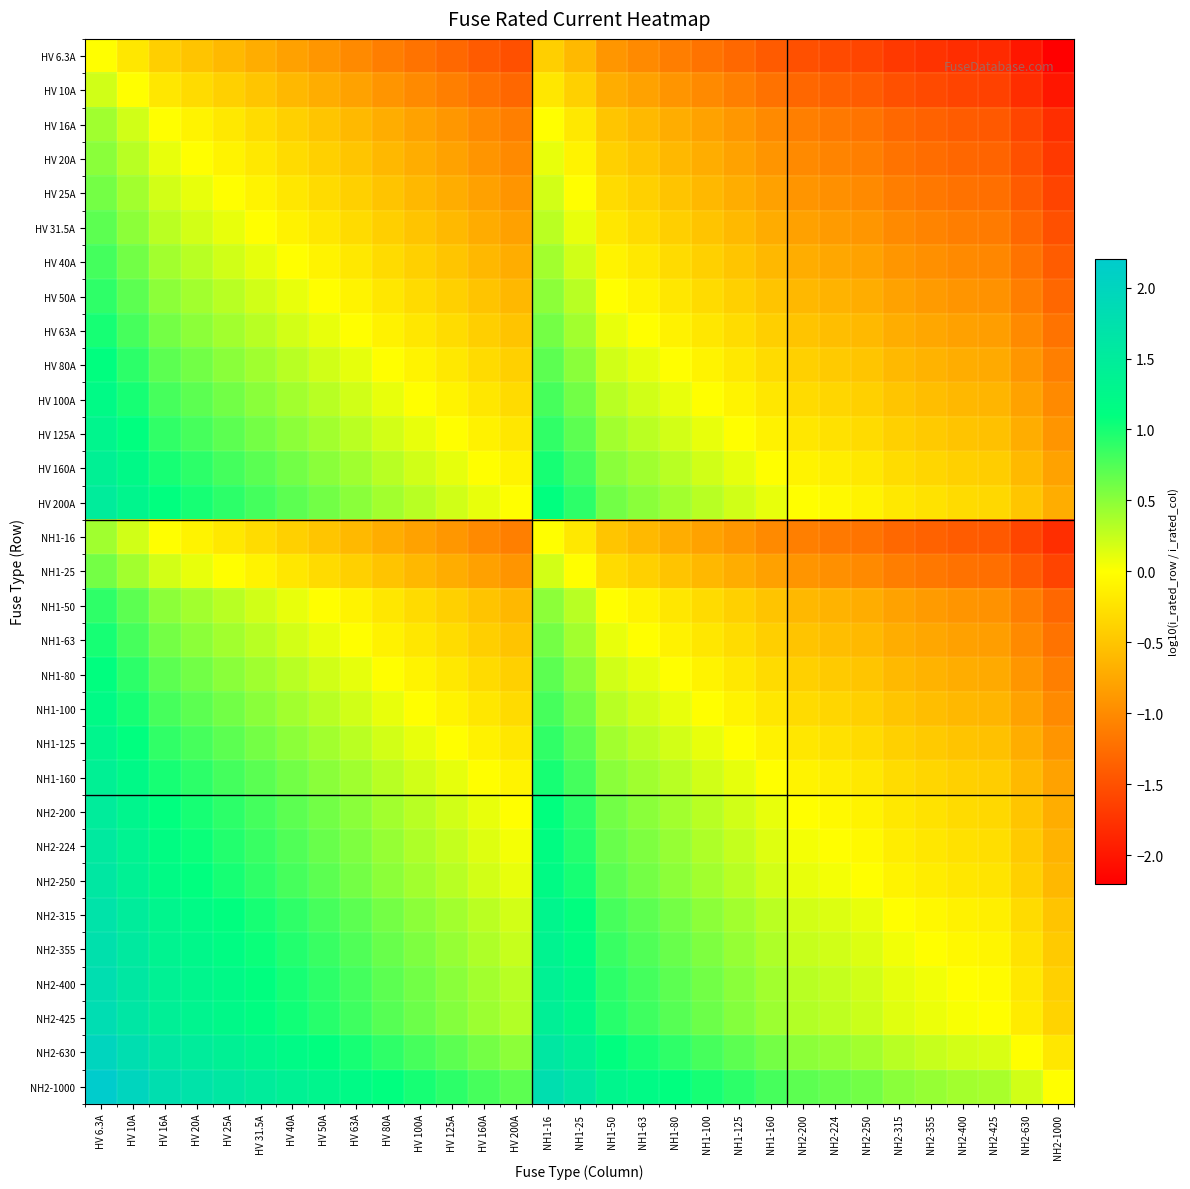

Reading left to right, transcribe all the data shown in this chart.

HV 6.3A: HV 6.3A=0.0	HV 10A=-0.2	HV 16A=-0.4	HV 20A=-0.5	HV 25A=-0.6	HV 31.5A=-0.7	HV 40A=-0.8	HV 50A=-0.9	HV 63A=-1.0	HV 80A=-1.1	HV 100A=-1.2	HV 125A=-1.3	HV 160A=-1.4	HV 200A=-1.5	NH1-16=-0.4	NH1-25=-0.6	NH1-50=-0.9	NH1-63=-1.0	NH1-80=-1.1	NH1-100=-1.2	NH1-125=-1.3	NH1-160=-1.4	NH2-200=-1.5	NH2-224=-1.6	NH2-250=-1.6	NH2-315=-1.7	NH2-355=-1.8	NH2-400=-1.8	NH2-425=-1.8	NH2-630=-2.0	NH2-1000=-2.2
HV 10A: HV 6.3A=0.2	HV 10A=0.0	HV 16A=-0.2	HV 20A=-0.3	HV 25A=-0.4	HV 31.5A=-0.5	HV 40A=-0.6	HV 50A=-0.7	HV 63A=-0.8	HV 80A=-0.9	HV 100A=-1.0	HV 125A=-1.1	HV 160A=-1.2	HV 200A=-1.3	NH1-16=-0.2	NH1-25=-0.4	NH1-50=-0.7	NH1-63=-0.8	NH1-80=-0.9	NH1-100=-1.0	NH1-125=-1.1	NH1-160=-1.2	NH2-200=-1.3	NH2-224=-1.4	NH2-250=-1.4	NH2-315=-1.5	NH2-355=-1.6	NH2-400=-1.6	NH2-425=-1.6	NH2-630=-1.8	NH2-1000=-2.0
HV 16A: HV 6.3A=0.4	HV 10A=0.2	HV 16A=0.0	HV 20A=-0.1	HV 25A=-0.2	HV 31.5A=-0.3	HV 40A=-0.4	HV 50A=-0.5	HV 63A=-0.6	HV 80A=-0.7	HV 100A=-0.8	HV 125A=-0.9	HV 160A=-1.0	HV 200A=-1.1	NH1-16=0.0	NH1-25=-0.2	NH1-50=-0.5	NH1-63=-0.6	NH1-80=-0.7	NH1-100=-0.8	NH1-125=-0.9	NH1-160=-1.0	NH2-200=-1.1	NH2-224=-1.1	NH2-250=-1.2	NH2-315=-1.3	NH2-355=-1.3	NH2-400=-1.4	NH2-425=-1.4	NH2-630=-1.6	NH2-1000=-1.8
HV 20A: HV 6.3A=0.5	HV 10A=0.3	HV 16A=0.1	HV 20A=0.0	HV 25A=-0.1	HV 31.5A=-0.2	HV 40A=-0.3	HV 50A=-0.4	HV 63A=-0.5	HV 80A=-0.6	HV 100A=-0.7	HV 125A=-0.8	HV 160A=-0.9	HV 200A=-1.0	NH1-16=0.1	NH1-25=-0.1	NH1-50=-0.4	NH1-63=-0.5	NH1-80=-0.6	NH1-100=-0.7	NH1-125=-0.8	NH1-160=-0.9	NH2-200=-1.0	NH2-224=-1.0	NH2-250=-1.1	NH2-315=-1.2	NH2-355=-1.2	NH2-400=-1.3	NH2-425=-1.3	NH2-630=-1.5	NH2-1000=-1.7
HV 25A: HV 6.3A=0.6	HV 10A=0.4	HV 16A=0.2	HV 20A=0.1	HV 25A=0.0	HV 31.5A=-0.1	HV 40A=-0.2	HV 50A=-0.3	HV 63A=-0.4	HV 80A=-0.5	HV 100A=-0.6	HV 125A=-0.7	HV 160A=-0.8	HV 200A=-0.9	NH1-16=0.2	NH1-25=0.0	NH1-50=-0.3	NH1-63=-0.4	NH1-80=-0.5	NH1-100=-0.6	NH1-125=-0.7	NH1-160=-0.8	NH2-200=-0.9	NH2-224=-1.0	NH2-250=-1.0	NH2-315=-1.1	NH2-355=-1.2	NH2-400=-1.2	NH2-425=-1.2	NH2-630=-1.4	NH2-1000=-1.6
HV 31.5A: HV 6.3A=0.7	HV 10A=0.5	HV 16A=0.3	HV 20A=0.2	HV 25A=0.1	HV 31.5A=0.0	HV 40A=-0.1	HV 50A=-0.2	HV 63A=-0.3	HV 80A=-0.4	HV 100A=-0.5	HV 125A=-0.6	HV 160A=-0.7	HV 200A=-0.8	NH1-16=0.3	NH1-25=0.1	NH1-50=-0.2	NH1-63=-0.3	NH1-80=-0.4	NH1-100=-0.5	NH1-125=-0.6	NH1-160=-0.7	NH2-200=-0.8	NH2-224=-0.9	NH2-250=-0.9	NH2-315=-1.0	NH2-355=-1.1	NH2-400=-1.1	NH2-425=-1.1	NH2-630=-1.3	NH2-1000=-1.5
HV 40A: HV 6.3A=0.8	HV 10A=0.6	HV 16A=0.4	HV 20A=0.3	HV 25A=0.2	HV 31.5A=0.1	HV 40A=0.0	HV 50A=-0.1	HV 63A=-0.2	HV 80A=-0.3	HV 100A=-0.4	HV 125A=-0.5	HV 160A=-0.6	HV 200A=-0.7	NH1-16=0.4	NH1-25=0.2	NH1-50=-0.1	NH1-63=-0.2	NH1-80=-0.3	NH1-100=-0.4	NH1-125=-0.5	NH1-160=-0.6	NH2-200=-0.7	NH2-224=-0.7	NH2-250=-0.8	NH2-315=-0.9	NH2-355=-0.9	NH2-400=-1.0	NH2-425=-1.0	NH2-630=-1.2	NH2-1000=-1.4
HV 50A: HV 6.3A=0.9	HV 10A=0.7	HV 16A=0.5	HV 20A=0.4	HV 25A=0.3	HV 31.5A=0.2	HV 40A=0.1	HV 50A=0.0	HV 63A=-0.1	HV 80A=-0.2	HV 100A=-0.3	HV 125A=-0.4	HV 160A=-0.5	HV 200A=-0.6	NH1-16=0.5	NH1-25=0.3	NH1-50=0.0	NH1-63=-0.1	NH1-80=-0.2	NH1-100=-0.3	NH1-125=-0.4	NH1-160=-0.5	NH2-200=-0.6	NH2-224=-0.7	NH2-250=-0.7	NH2-315=-0.8	NH2-355=-0.9	NH2-400=-0.9	NH2-425=-0.9	NH2-630=-1.1	NH2-1000=-1.3
HV 63A: HV 6.3A=1.0	HV 10A=0.8	HV 16A=0.6	HV 20A=0.5	HV 25A=0.4	HV 31.5A=0.3	HV 40A=0.2	HV 50A=0.1	HV 63A=0.0	HV 80A=-0.1	HV 100A=-0.2	HV 125A=-0.3	HV 160A=-0.4	HV 200A=-0.5	NH1-16=0.6	NH1-25=0.4	NH1-50=0.1	NH1-63=0.0	NH1-80=-0.1	NH1-100=-0.2	NH1-125=-0.3	NH1-160=-0.4	NH2-200=-0.5	NH2-224=-0.6	NH2-250=-0.6	NH2-315=-0.7	NH2-355=-0.8	NH2-400=-0.8	NH2-425=-0.8	NH2-630=-1.0	NH2-1000=-1.2
HV 80A: HV 6.3A=1.1	HV 10A=0.9	HV 16A=0.7	HV 20A=0.6	HV 25A=0.5	HV 31.5A=0.4	HV 40A=0.3	HV 50A=0.2	HV 63A=0.1	HV 80A=0.0	HV 100A=-0.1	HV 125A=-0.2	HV 160A=-0.3	HV 200A=-0.4	NH1-16=0.7	NH1-25=0.5	NH1-50=0.2	NH1-63=0.1	NH1-80=0.0	NH1-100=-0.1	NH1-125=-0.2	NH1-160=-0.3	NH2-200=-0.4	NH2-224=-0.4	NH2-250=-0.5	NH2-315=-0.6	NH2-355=-0.6	NH2-400=-0.7	NH2-425=-0.7	NH2-630=-0.9	NH2-1000=-1.1
HV 100A: HV 6.3A=1.2	HV 10A=1.0	HV 16A=0.8	HV 20A=0.7	HV 25A=0.6	HV 31.5A=0.5	HV 40A=0.4	HV 50A=0.3	HV 63A=0.2	HV 80A=0.1	HV 100A=0.0	HV 125A=-0.1	HV 160A=-0.2	HV 200A=-0.3	NH1-16=0.8	NH1-25=0.6	NH1-50=0.3	NH1-63=0.2	NH1-80=0.1	NH1-100=0.0	NH1-125=-0.1	NH1-160=-0.2	NH2-200=-0.3	NH2-224=-0.4	NH2-250=-0.4	NH2-315=-0.5	NH2-355=-0.6	NH2-400=-0.6	NH2-425=-0.6	NH2-630=-0.8	NH2-1000=-1.0
HV 125A: HV 6.3A=1.3	HV 10A=1.1	HV 16A=0.9	HV 20A=0.8	HV 25A=0.7	HV 31.5A=0.6	HV 40A=0.5	HV 50A=0.4	HV 63A=0.3	HV 80A=0.2	HV 100A=0.1	HV 125A=0.0	HV 160A=-0.1	HV 200A=-0.2	NH1-16=0.9	NH1-25=0.7	NH1-50=0.4	NH1-63=0.3	NH1-80=0.2	NH1-100=0.1	NH1-125=0.0	NH1-160=-0.1	NH2-200=-0.2	NH2-224=-0.3	NH2-250=-0.3	NH2-315=-0.4	NH2-355=-0.5	NH2-400=-0.5	NH2-425=-0.5	NH2-630=-0.7	NH2-1000=-0.9
HV 160A: HV 6.3A=1.4	HV 10A=1.2	HV 16A=1.0	HV 20A=0.9	HV 25A=0.8	HV 31.5A=0.7	HV 40A=0.6	HV 50A=0.5	HV 63A=0.4	HV 80A=0.3	HV 100A=0.2	HV 125A=0.1	HV 160A=0.0	HV 200A=-0.1	NH1-16=1.0	NH1-25=0.8	NH1-50=0.5	NH1-63=0.4	NH1-80=0.3	NH1-100=0.2	NH1-125=0.1	NH1-160=0.0	NH2-200=-0.1	NH2-224=-0.1	NH2-250=-0.2	NH2-315=-0.3	NH2-355=-0.3	NH2-400=-0.4	NH2-425=-0.4	NH2-630=-0.6	NH2-1000=-0.8
HV 200A: HV 6.3A=1.5	HV 10A=1.3	HV 16A=1.1	HV 20A=1.0	HV 25A=0.9	HV 31.5A=0.8	HV 40A=0.7	HV 50A=0.6	HV 63A=0.5	HV 80A=0.4	HV 100A=0.3	HV 125A=0.2	HV 160A=0.1	HV 200A=0.0	NH1-16=1.1	NH1-25=0.9	NH1-50=0.6	NH1-63=0.5	NH1-80=0.4	NH1-100=0.3	NH1-125=0.2	NH1-160=0.1	NH2-200=0.0	NH2-224=-0.0	NH2-250=-0.1	NH2-315=-0.2	NH2-355=-0.2	NH2-400=-0.3	NH2-425=-0.3	NH2-630=-0.5	NH2-1000=-0.7
NH1-16: HV 6.3A=0.4	HV 10A=0.2	HV 16A=0.0	HV 20A=-0.1	HV 25A=-0.2	HV 31.5A=-0.3	HV 40A=-0.4	HV 50A=-0.5	HV 63A=-0.6	HV 80A=-0.7	HV 100A=-0.8	HV 125A=-0.9	HV 160A=-1.0	HV 200A=-1.1	NH1-16=0.0	NH1-25=-0.2	NH1-50=-0.5	NH1-63=-0.6	NH1-80=-0.7	NH1-100=-0.8	NH1-125=-0.9	NH1-160=-1.0	NH2-200=-1.1	NH2-224=-1.1	NH2-250=-1.2	NH2-315=-1.3	NH2-355=-1.3	NH2-400=-1.4	NH2-425=-1.4	NH2-630=-1.6	NH2-1000=-1.8
NH1-25: HV 6.3A=0.6	HV 10A=0.4	HV 16A=0.2	HV 20A=0.1	HV 25A=0.0	HV 31.5A=-0.1	HV 40A=-0.2	HV 50A=-0.3	HV 63A=-0.4	HV 80A=-0.5	HV 100A=-0.6	HV 125A=-0.7	HV 160A=-0.8	HV 200A=-0.9	NH1-16=0.2	NH1-25=0.0	NH1-50=-0.3	NH1-63=-0.4	NH1-80=-0.5	NH1-100=-0.6	NH1-125=-0.7	NH1-160=-0.8	NH2-200=-0.9	NH2-224=-1.0	NH2-250=-1.0	NH2-315=-1.1	NH2-355=-1.2	NH2-400=-1.2	NH2-425=-1.2	NH2-630=-1.4	NH2-1000=-1.6
NH1-50: HV 6.3A=0.9	HV 10A=0.7	HV 16A=0.5	HV 20A=0.4	HV 25A=0.3	HV 31.5A=0.2	HV 40A=0.1	HV 50A=0.0	HV 63A=-0.1	HV 80A=-0.2	HV 100A=-0.3	HV 125A=-0.4	HV 160A=-0.5	HV 200A=-0.6	NH1-16=0.5	NH1-25=0.3	NH1-50=0.0	NH1-63=-0.1	NH1-80=-0.2	NH1-100=-0.3	NH1-125=-0.4	NH1-160=-0.5	NH2-200=-0.6	NH2-224=-0.7	NH2-250=-0.7	NH2-315=-0.8	NH2-355=-0.9	NH2-400=-0.9	NH2-425=-0.9	NH2-630=-1.1	NH2-1000=-1.3
NH1-63: HV 6.3A=1.0	HV 10A=0.8	HV 16A=0.6	HV 20A=0.5	HV 25A=0.4	HV 31.5A=0.3	HV 40A=0.2	HV 50A=0.1	HV 63A=0.0	HV 80A=-0.1	HV 100A=-0.2	HV 125A=-0.3	HV 160A=-0.4	HV 200A=-0.5	NH1-16=0.6	NH1-25=0.4	NH1-50=0.1	NH1-63=0.0	NH1-80=-0.1	NH1-100=-0.2	NH1-125=-0.3	NH1-160=-0.4	NH2-200=-0.5	NH2-224=-0.6	NH2-250=-0.6	NH2-315=-0.7	NH2-355=-0.8	NH2-400=-0.8	NH2-425=-0.8	NH2-630=-1.0	NH2-1000=-1.2
NH1-80: HV 6.3A=1.1	HV 10A=0.9	HV 16A=0.7	HV 20A=0.6	HV 25A=0.5	HV 31.5A=0.4	HV 40A=0.3	HV 50A=0.2	HV 63A=0.1	HV 80A=0.0	HV 100A=-0.1	HV 125A=-0.2	HV 160A=-0.3	HV 200A=-0.4	NH1-16=0.7	NH1-25=0.5	NH1-50=0.2	NH1-63=0.1	NH1-80=0.0	NH1-100=-0.1	NH1-125=-0.2	NH1-160=-0.3	NH2-200=-0.4	NH2-224=-0.4	NH2-250=-0.5	NH2-315=-0.6	NH2-355=-0.6	NH2-400=-0.7	NH2-425=-0.7	NH2-630=-0.9	NH2-1000=-1.1
NH1-100: HV 6.3A=1.2	HV 10A=1.0	HV 16A=0.8	HV 20A=0.7	HV 25A=0.6	HV 31.5A=0.5	HV 40A=0.4	HV 50A=0.3	HV 63A=0.2	HV 80A=0.1	HV 100A=0.0	HV 125A=-0.1	HV 160A=-0.2	HV 200A=-0.3	NH1-16=0.8	NH1-25=0.6	NH1-50=0.3	NH1-63=0.2	NH1-80=0.1	NH1-100=0.0	NH1-125=-0.1	NH1-160=-0.2	NH2-200=-0.3	NH2-224=-0.4	NH2-250=-0.4	NH2-315=-0.5	NH2-355=-0.6	NH2-400=-0.6	NH2-425=-0.6	NH2-630=-0.8	NH2-1000=-1.0
NH1-125: HV 6.3A=1.3	HV 10A=1.1	HV 16A=0.9	HV 20A=0.8	HV 25A=0.7	HV 31.5A=0.6	HV 40A=0.5	HV 50A=0.4	HV 63A=0.3	HV 80A=0.2	HV 100A=0.1	HV 125A=0.0	HV 160A=-0.1	HV 200A=-0.2	NH1-16=0.9	NH1-25=0.7	NH1-50=0.4	NH1-63=0.3	NH1-80=0.2	NH1-100=0.1	NH1-125=0.0	NH1-160=-0.1	NH2-200=-0.2	NH2-224=-0.3	NH2-250=-0.3	NH2-315=-0.4	NH2-355=-0.5	NH2-400=-0.5	NH2-425=-0.5	NH2-630=-0.7	NH2-1000=-0.9
NH1-160: HV 6.3A=1.4	HV 10A=1.2	HV 16A=1.0	HV 20A=0.9	HV 25A=0.8	HV 31.5A=0.7	HV 40A=0.6	HV 50A=0.5	HV 63A=0.4	HV 80A=0.3	HV 100A=0.2	HV 125A=0.1	HV 160A=0.0	HV 200A=-0.1	NH1-16=1.0	NH1-25=0.8	NH1-50=0.5	NH1-63=0.4	NH1-80=0.3	NH1-100=0.2	NH1-125=0.1	NH1-160=0.0	NH2-200=-0.1	NH2-224=-0.1	NH2-250=-0.2	NH2-315=-0.3	NH2-355=-0.3	NH2-400=-0.4	NH2-425=-0.4	NH2-630=-0.6	NH2-1000=-0.8
NH2-200: HV 6.3A=1.5	HV 10A=1.3	HV 16A=1.1	HV 20A=1.0	HV 25A=0.9	HV 31.5A=0.8	HV 40A=0.7	HV 50A=0.6	HV 63A=0.5	HV 80A=0.4	HV 100A=0.3	HV 125A=0.2	HV 160A=0.1	HV 200A=0.0	NH1-16=1.1	NH1-25=0.9	NH1-50=0.6	NH1-63=0.5	NH1-80=0.4	NH1-100=0.3	NH1-125=0.2	NH1-160=0.1	NH2-200=0.0	NH2-224=-0.0	NH2-250=-0.1	NH2-315=-0.2	NH2-355=-0.2	NH2-400=-0.3	NH2-425=-0.3	NH2-630=-0.5	NH2-1000=-0.7
NH2-224: HV 6.3A=1.6	HV 10A=1.4	HV 16A=1.1	HV 20A=1.0	HV 25A=1.0	HV 31.5A=0.9	HV 40A=0.7	HV 50A=0.7	HV 63A=0.6	HV 80A=0.4	HV 100A=0.4	HV 125A=0.3	HV 160A=0.1	HV 200A=0.0	NH1-16=1.1	NH1-25=1.0	NH1-50=0.7	NH1-63=0.6	NH1-80=0.4	NH1-100=0.4	NH1-125=0.3	NH1-160=0.1	NH2-200=0.0	NH2-224=0.0	NH2-250=-0.0	NH2-315=-0.1	NH2-355=-0.2	NH2-400=-0.3	NH2-425=-0.3	NH2-630=-0.4	NH2-1000=-0.6
NH2-250: HV 6.3A=1.6	HV 10A=1.4	HV 16A=1.2	HV 20A=1.1	HV 25A=1.0	HV 31.5A=0.9	HV 40A=0.8	HV 50A=0.7	HV 63A=0.6	HV 80A=0.5	HV 100A=0.4	HV 125A=0.3	HV 160A=0.2	HV 200A=0.1	NH1-16=1.2	NH1-25=1.0	NH1-50=0.7	NH1-63=0.6	NH1-80=0.5	NH1-100=0.4	NH1-125=0.3	NH1-160=0.2	NH2-200=0.1	NH2-224=0.0	NH2-250=0.0	NH2-315=-0.1	NH2-355=-0.2	NH2-400=-0.2	NH2-425=-0.2	NH2-630=-0.4	NH2-1000=-0.6
NH2-315: HV 6.3A=1.7	HV 10A=1.5	HV 16A=1.3	HV 20A=1.2	HV 25A=1.1	HV 31.5A=1.0	HV 40A=0.9	HV 50A=0.8	HV 63A=0.7	HV 80A=0.6	HV 100A=0.5	HV 125A=0.4	HV 160A=0.3	HV 200A=0.2	NH1-16=1.3	NH1-25=1.1	NH1-50=0.8	NH1-63=0.7	NH1-80=0.6	NH1-100=0.5	NH1-125=0.4	NH1-160=0.3	NH2-200=0.2	NH2-224=0.1	NH2-250=0.1	NH2-315=0.0	NH2-355=-0.1	NH2-400=-0.1	NH2-425=-0.1	NH2-630=-0.3	NH2-1000=-0.5
NH2-355: HV 6.3A=1.8	HV 10A=1.6	HV 16A=1.3	HV 20A=1.2	HV 25A=1.2	HV 31.5A=1.1	HV 40A=0.9	HV 50A=0.9	HV 63A=0.8	HV 80A=0.6	HV 100A=0.6	HV 125A=0.5	HV 160A=0.3	HV 200A=0.2	NH1-16=1.3	NH1-25=1.2	NH1-50=0.9	NH1-63=0.8	NH1-80=0.6	NH1-100=0.6	NH1-125=0.5	NH1-160=0.3	NH2-200=0.2	NH2-224=0.2	NH2-250=0.2	NH2-315=0.1	NH2-355=0.0	NH2-400=-0.1	NH2-425=-0.1	NH2-630=-0.2	NH2-1000=-0.4
NH2-400: HV 6.3A=1.8	HV 10A=1.6	HV 16A=1.4	HV 20A=1.3	HV 25A=1.2	HV 31.5A=1.1	HV 40A=1.0	HV 50A=0.9	HV 63A=0.8	HV 80A=0.7	HV 100A=0.6	HV 125A=0.5	HV 160A=0.4	HV 200A=0.3	NH1-16=1.4	NH1-25=1.2	NH1-50=0.9	NH1-63=0.8	NH1-80=0.7	NH1-100=0.6	NH1-125=0.5	NH1-160=0.4	NH2-200=0.3	NH2-224=0.3	NH2-250=0.2	NH2-315=0.1	NH2-355=0.1	NH2-400=0.0	NH2-425=-0.0	NH2-630=-0.2	NH2-1000=-0.4
NH2-425: HV 6.3A=1.8	HV 10A=1.6	HV 16A=1.4	HV 20A=1.3	HV 25A=1.2	HV 31.5A=1.1	HV 40A=1.0	HV 50A=0.9	HV 63A=0.8	HV 80A=0.7	HV 100A=0.6	HV 125A=0.5	HV 160A=0.4	HV 200A=0.3	NH1-16=1.4	NH1-25=1.2	NH1-50=0.9	NH1-63=0.8	NH1-80=0.7	NH1-100=0.6	NH1-125=0.5	NH1-160=0.4	NH2-200=0.3	NH2-224=0.3	NH2-250=0.2	NH2-315=0.1	NH2-355=0.1	NH2-400=0.0	NH2-425=0.0	NH2-630=-0.2	NH2-1000=-0.4
NH2-630: HV 6.3A=2.0	HV 10A=1.8	HV 16A=1.6	HV 20A=1.5	HV 25A=1.4	HV 31.5A=1.3	HV 40A=1.2	HV 50A=1.1	HV 63A=1.0	HV 80A=0.9	HV 100A=0.8	HV 125A=0.7	HV 160A=0.6	HV 200A=0.5	NH1-16=1.6	NH1-25=1.4	NH1-50=1.1	NH1-63=1.0	NH1-80=0.9	NH1-100=0.8	NH1-125=0.7	NH1-160=0.6	NH2-200=0.5	NH2-224=0.4	NH2-250=0.4	NH2-315=0.3	NH2-355=0.2	NH2-400=0.2	NH2-425=0.2	NH2-630=0.0	NH2-1000=-0.2
NH2-1000: HV 6.3A=2.2	HV 10A=2.0	HV 16A=1.8	HV 20A=1.7	HV 25A=1.6	HV 31.5A=1.5	HV 40A=1.4	HV 50A=1.3	HV 63A=1.2	HV 80A=1.1	HV 100A=1.0	HV 125A=0.9	HV 160A=0.8	HV 200A=0.7	NH1-16=1.8	NH1-25=1.6	NH1-50=1.3	NH1-63=1.2	NH1-80=1.1	NH1-100=1.0	NH1-125=0.9	NH1-160=0.8	NH2-200=0.7	NH2-224=0.6	NH2-250=0.6	NH2-315=0.5	NH2-355=0.4	NH2-400=0.4	NH2-425=0.4	NH2-630=0.2	NH2-1000=0.0